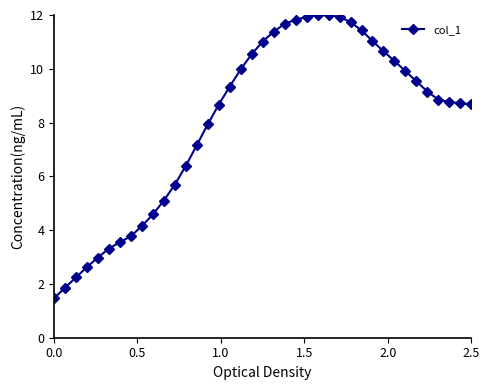

What is the minimum value shown in the chart?

1.5